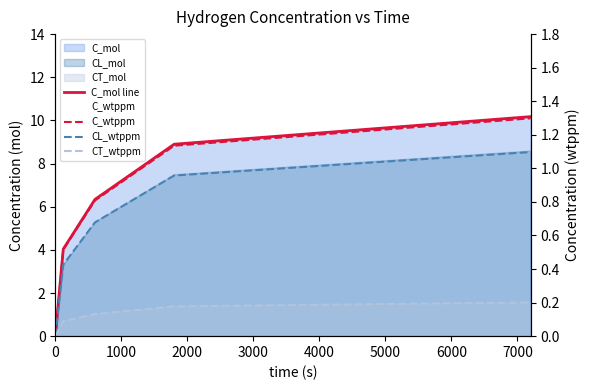

What is the value of the CT_wtppm point at the 5th from the left?

0.2